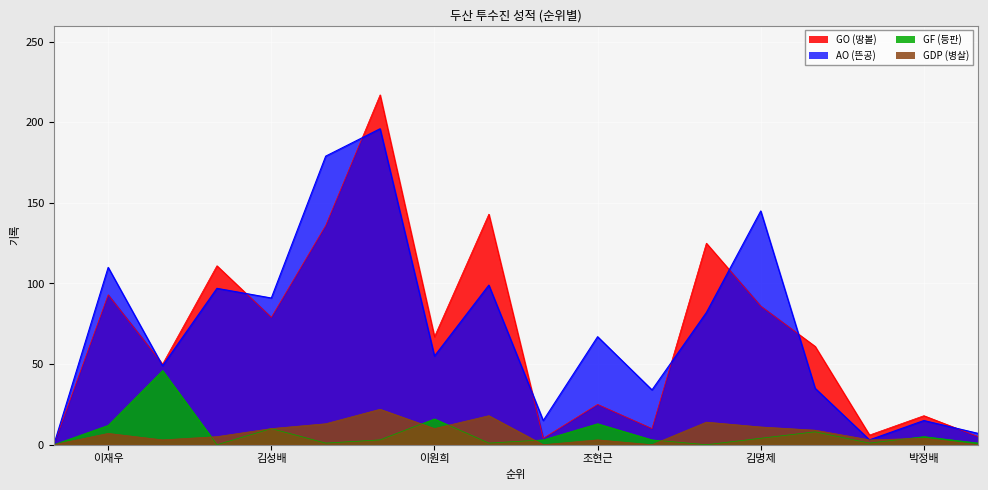

True or false: AO and GDP intersect in this chart.

False